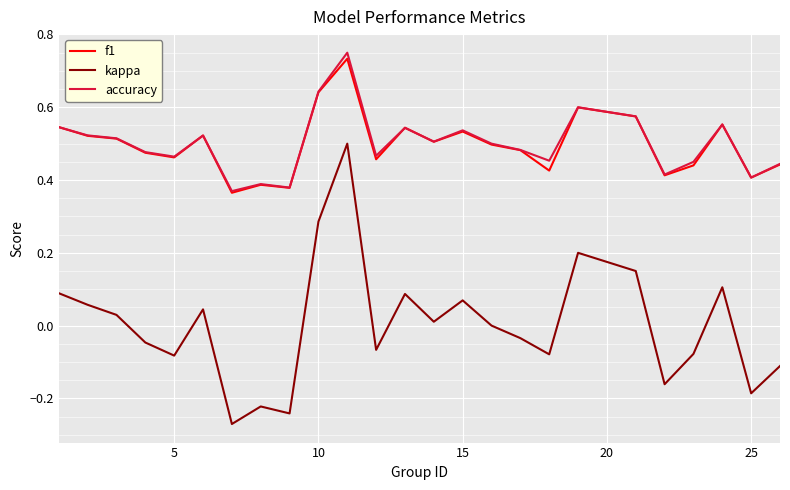

True or false: accuracy and kappa intersect in this chart.

False